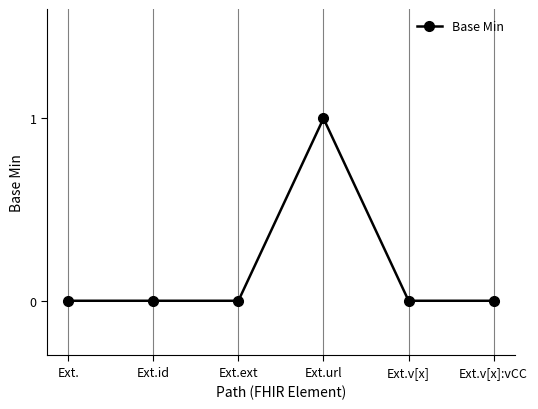

Reading left to right, extract all data points from this chart.

0	0	0	1	0	0